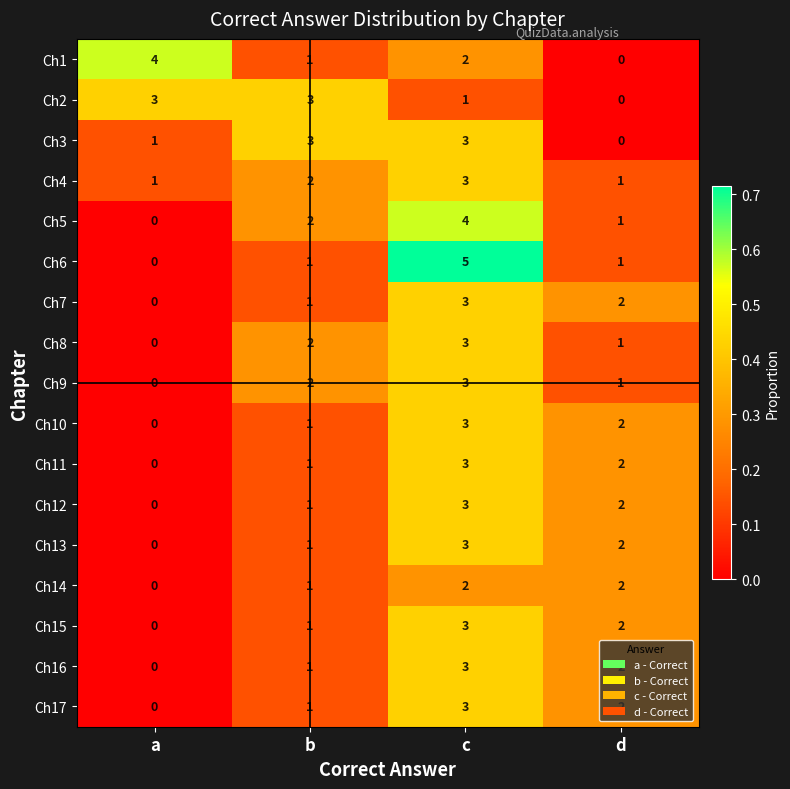

Which series has the widest spread of values?

Ch6